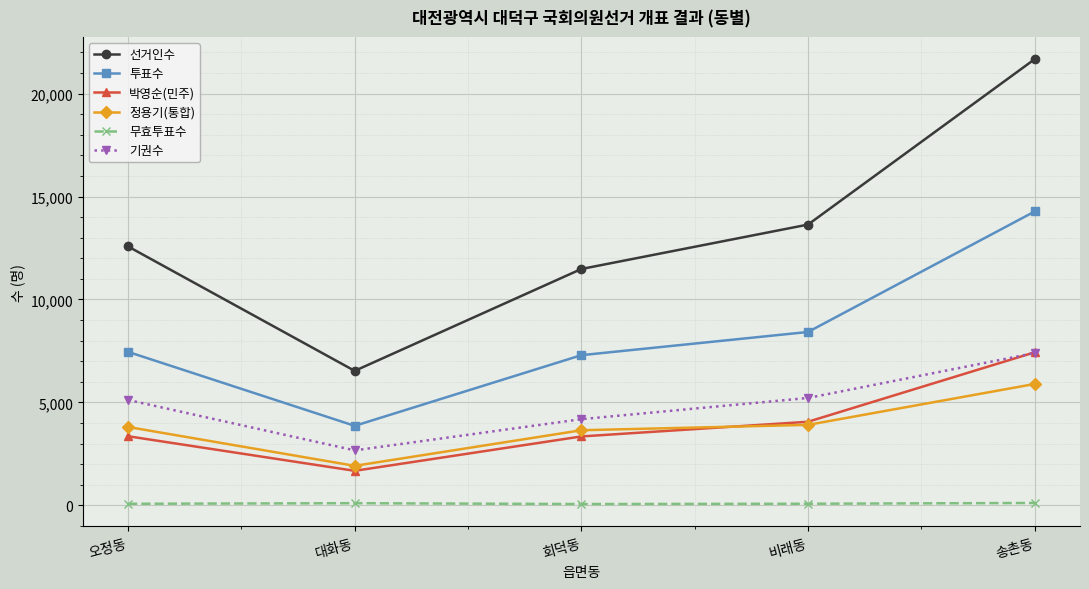

Between 대화동 and 비래동, which series saw the biggest shift?

선거인수